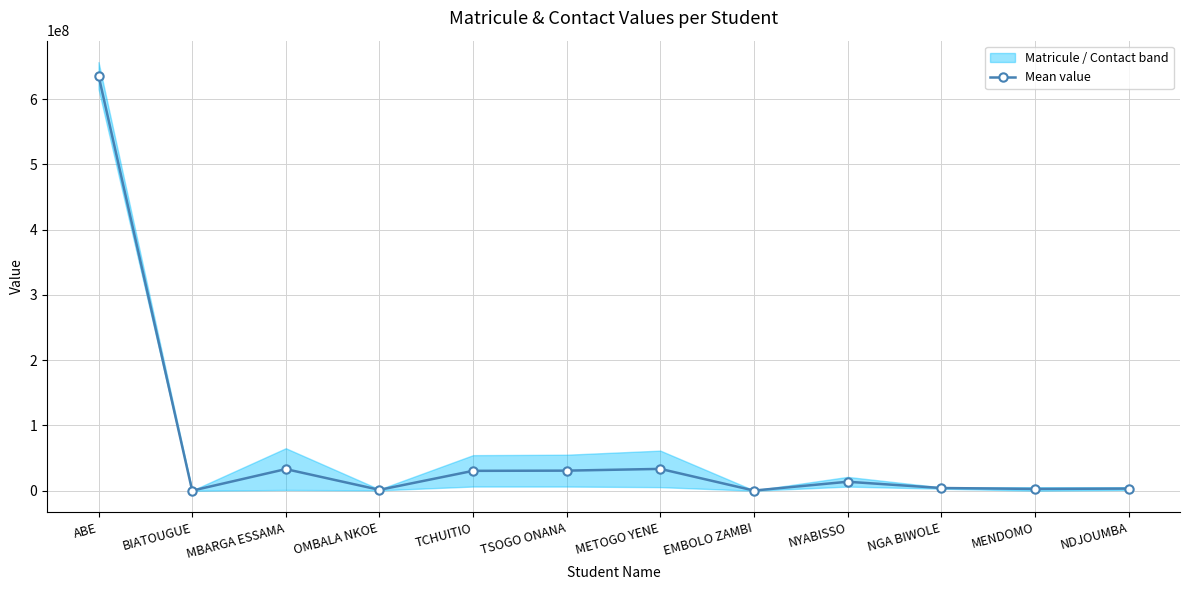

What is the sum of all values?

789989389.0